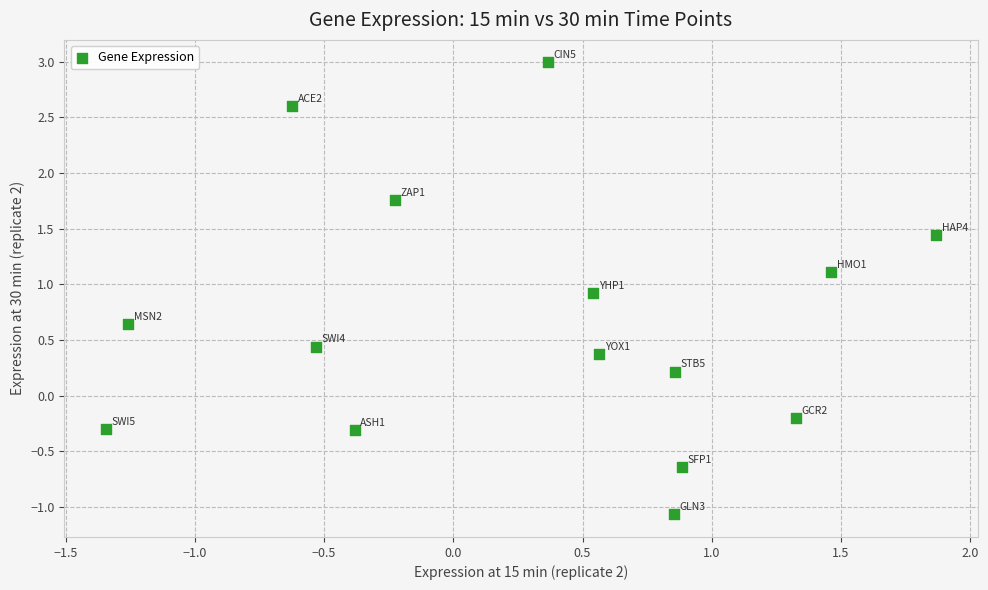

What is the range of Y values (max minus min)?

4.1